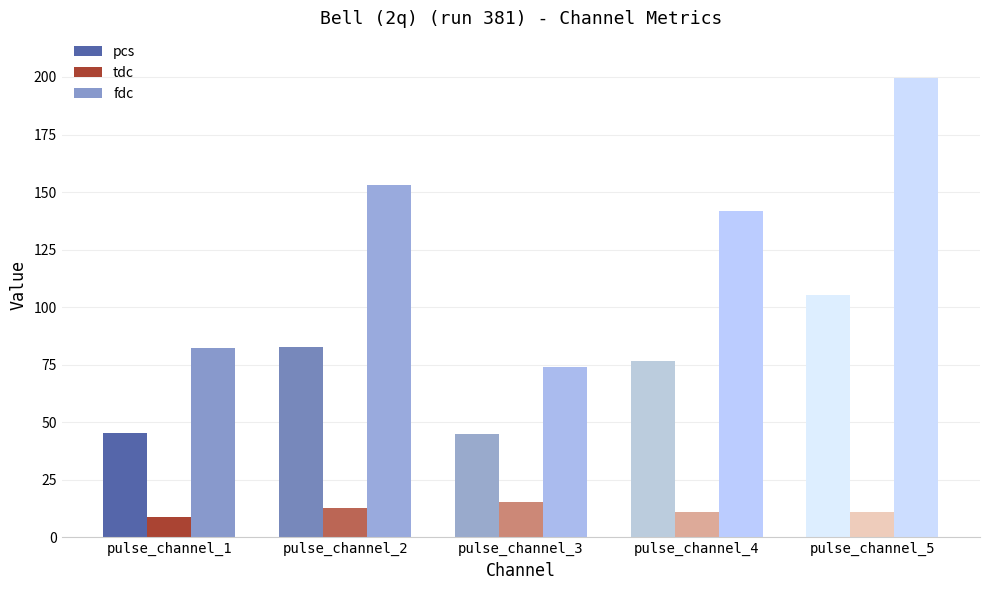

List the labels in order of tdc value, largest first.

pulse_channel_3, pulse_channel_2, pulse_channel_5, pulse_channel_4, pulse_channel_1